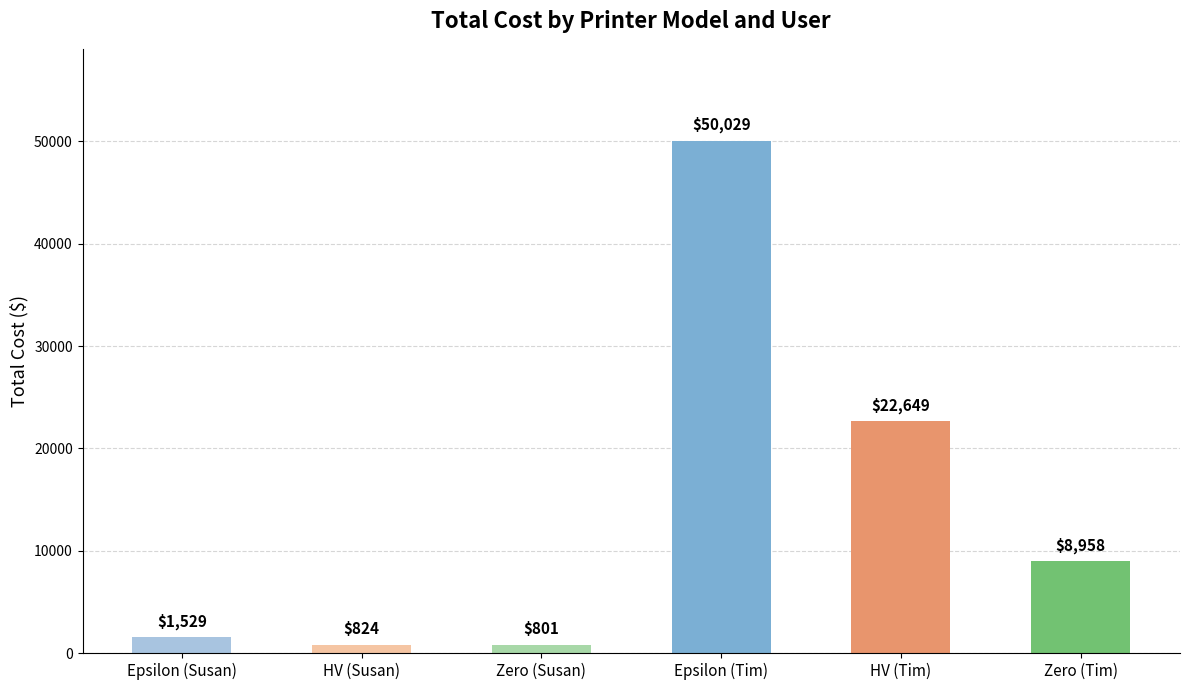

What position from the right is HV (Tim)?

2